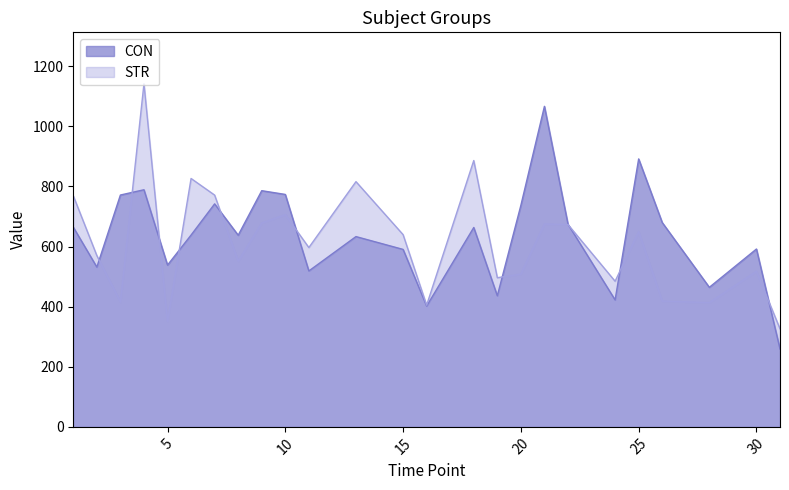

At how many categories does at least one series exceed 359?

24